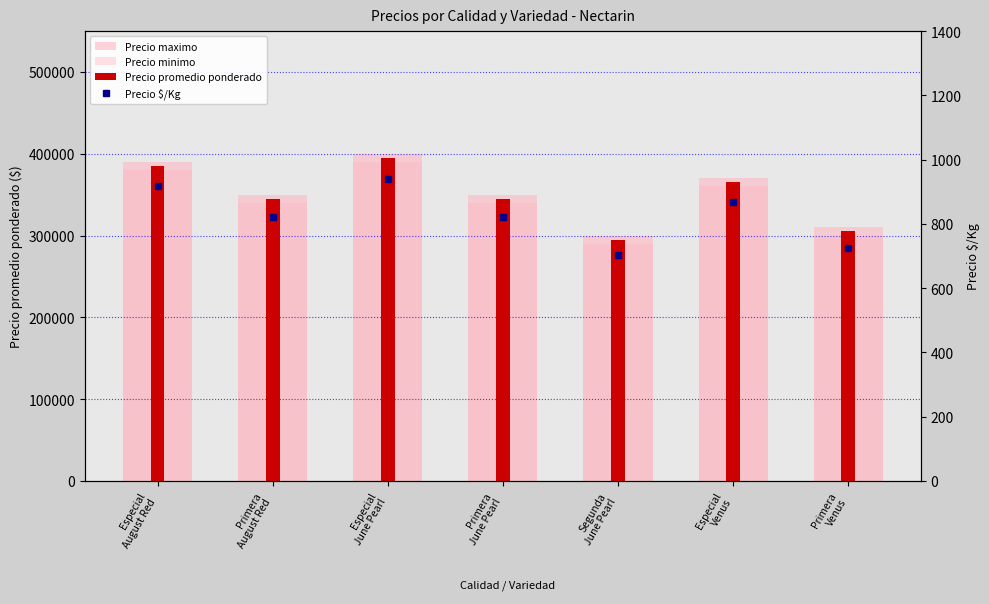

Reading left to right, transcribe all the data shown in this chart.

Precio maximo: Especial
August Red=390000	Primera
August Red=350000	Especial
June Pearl=400000	Primera
June Pearl=350000	Segunda
June Pearl=300000	Especial
Venus=370000	Primera
Venus=310000
Precio minimo: Especial
August Red=380000	Primera
August Red=340000	Especial
June Pearl=390000	Primera
June Pearl=340000	Segunda
June Pearl=290000	Especial
Venus=360000	Primera
Venus=300000
Precio promedio ponderado: Especial
August Red=385000	Primera
August Red=345000	Especial
June Pearl=395000	Primera
June Pearl=345000	Segunda
June Pearl=295000	Especial
Venus=365000	Primera
Venus=305000
Precio $/Kg: Especial
August Red=917	Primera
August Red=821	Especial
June Pearl=940	Primera
June Pearl=821	Segunda
June Pearl=702	Especial
Venus=869	Primera
Venus=726